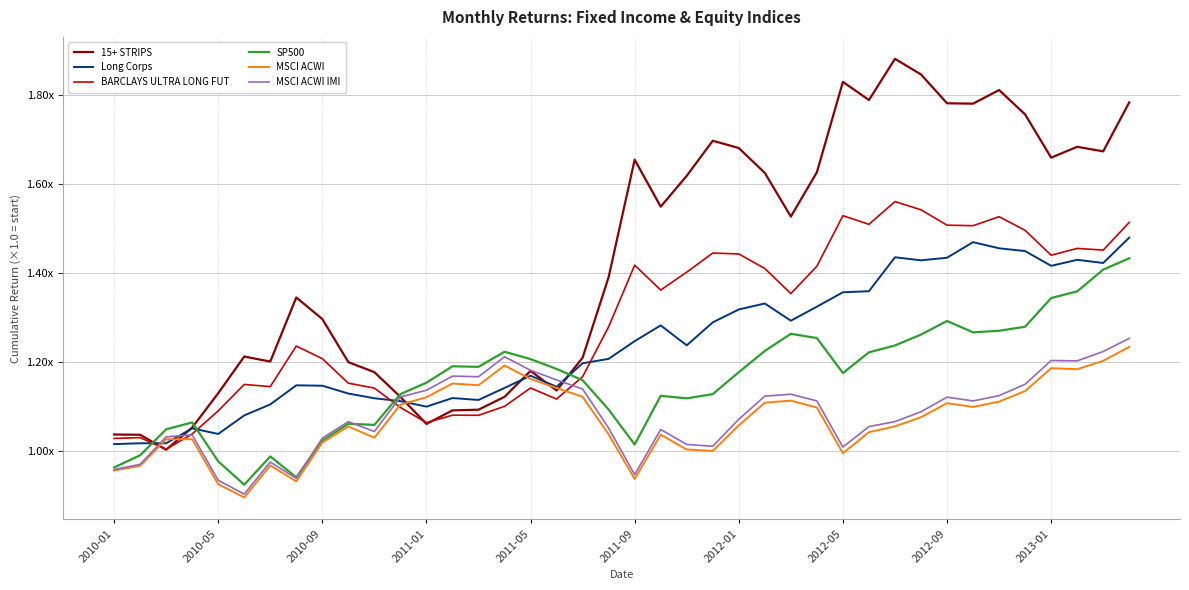

What are all the series names shown in the legend?

15+ STRIPS, Long Corps, BARCLAYS ULTRA LONG FUT, SP500, MSCI ACWI, MSCI ACWI IMI